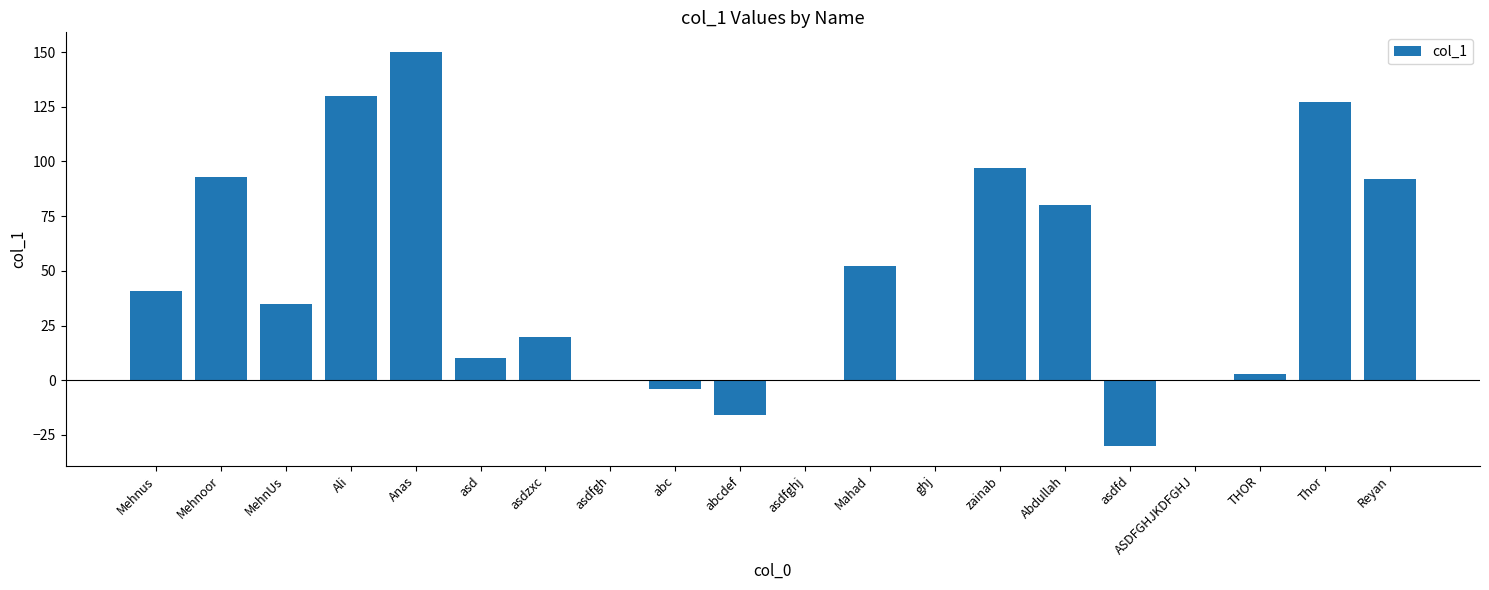

True or false: the data shows 219 at Ali.

False